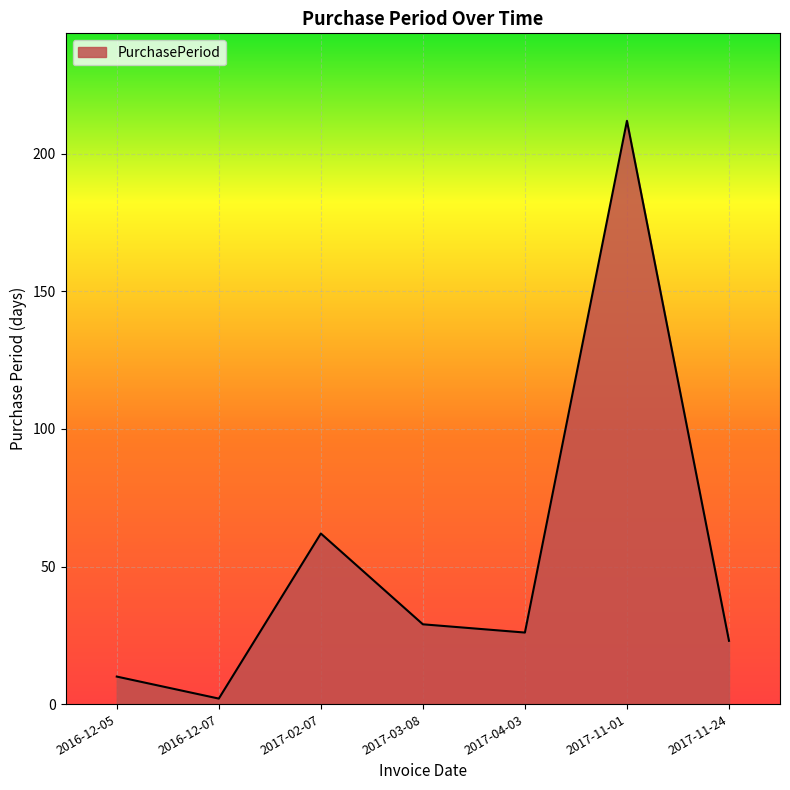

Reading right to left, extract all data points from this chart.

2017-11-24=23	2017-11-01=212	2017-04-03=26	2017-03-08=29	2017-02-07=62	2016-12-07=2	2016-12-05=10